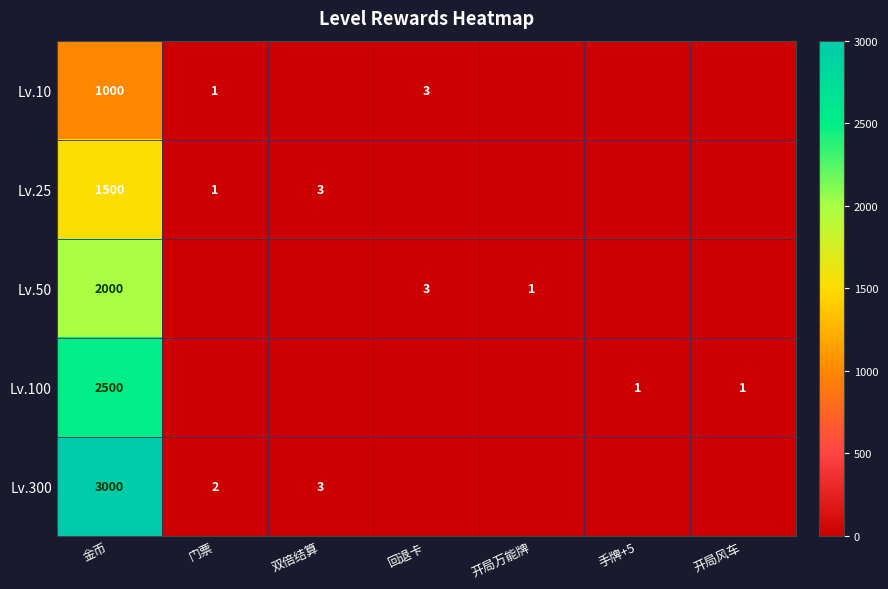

Which label corresponds to the smallest value in the chart?

双倍结算